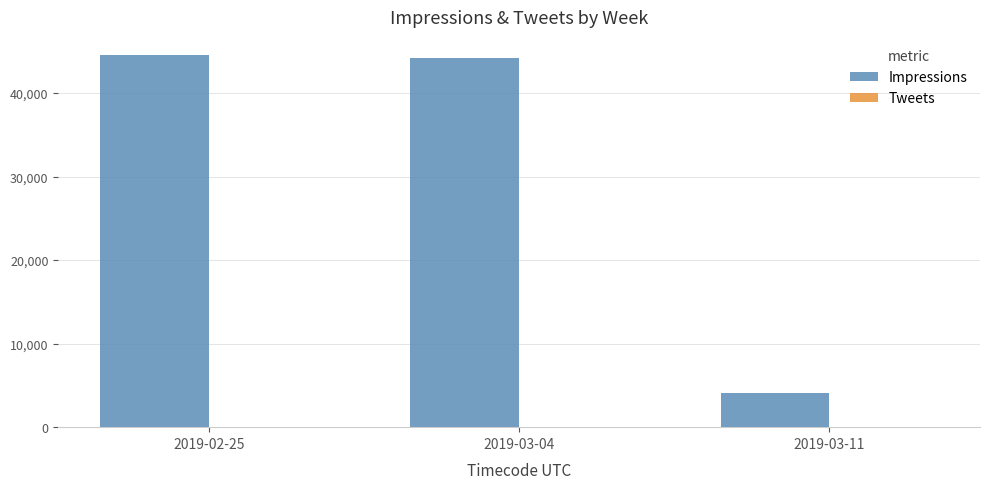

What is the sum of all Impressions values?

92735